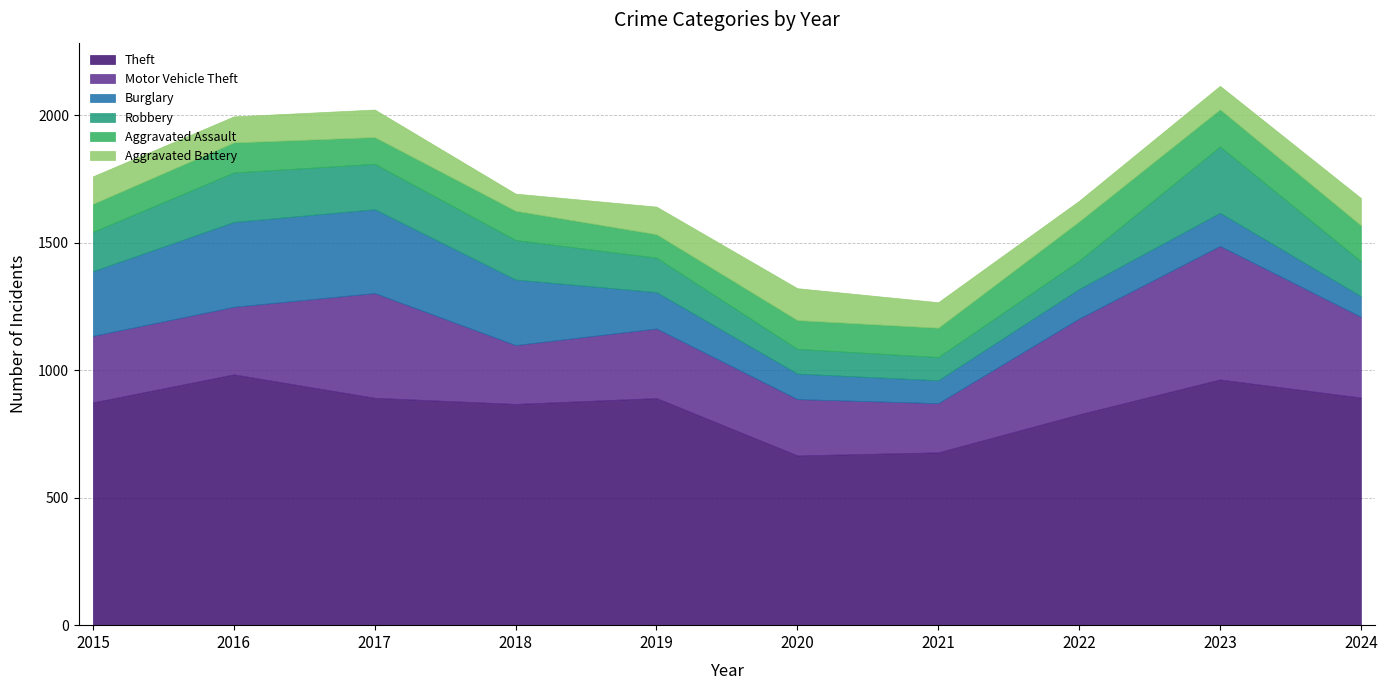

What are all the series names shown in the legend?

Theft, Motor Vehicle Theft, Burglary, Robbery, Aggravated Assault, Aggravated Battery